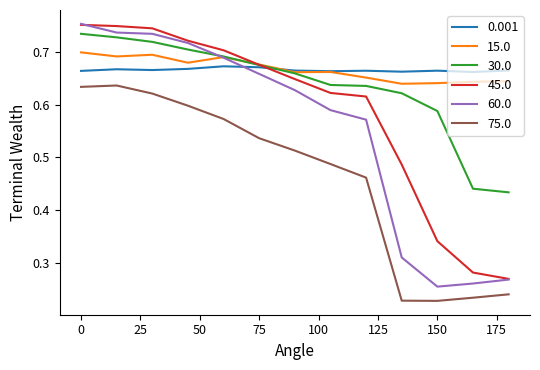

True or false: 0.001 and 75.0 cross at least once.

False